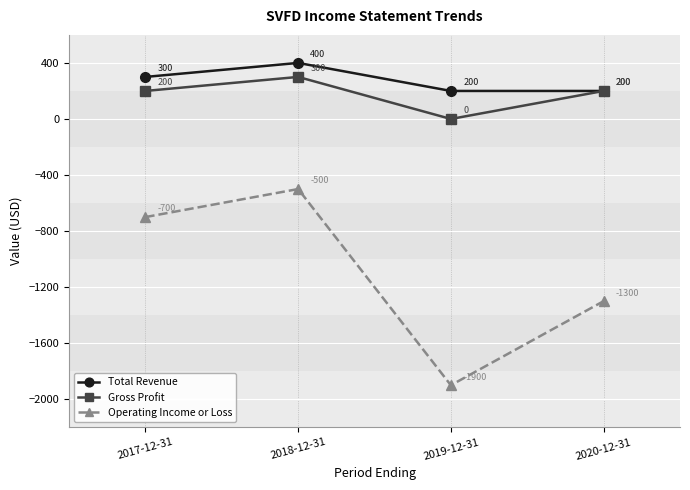

In Operating Income or Loss, how many points are lower than both neighbors (excluding endpoints)?

1